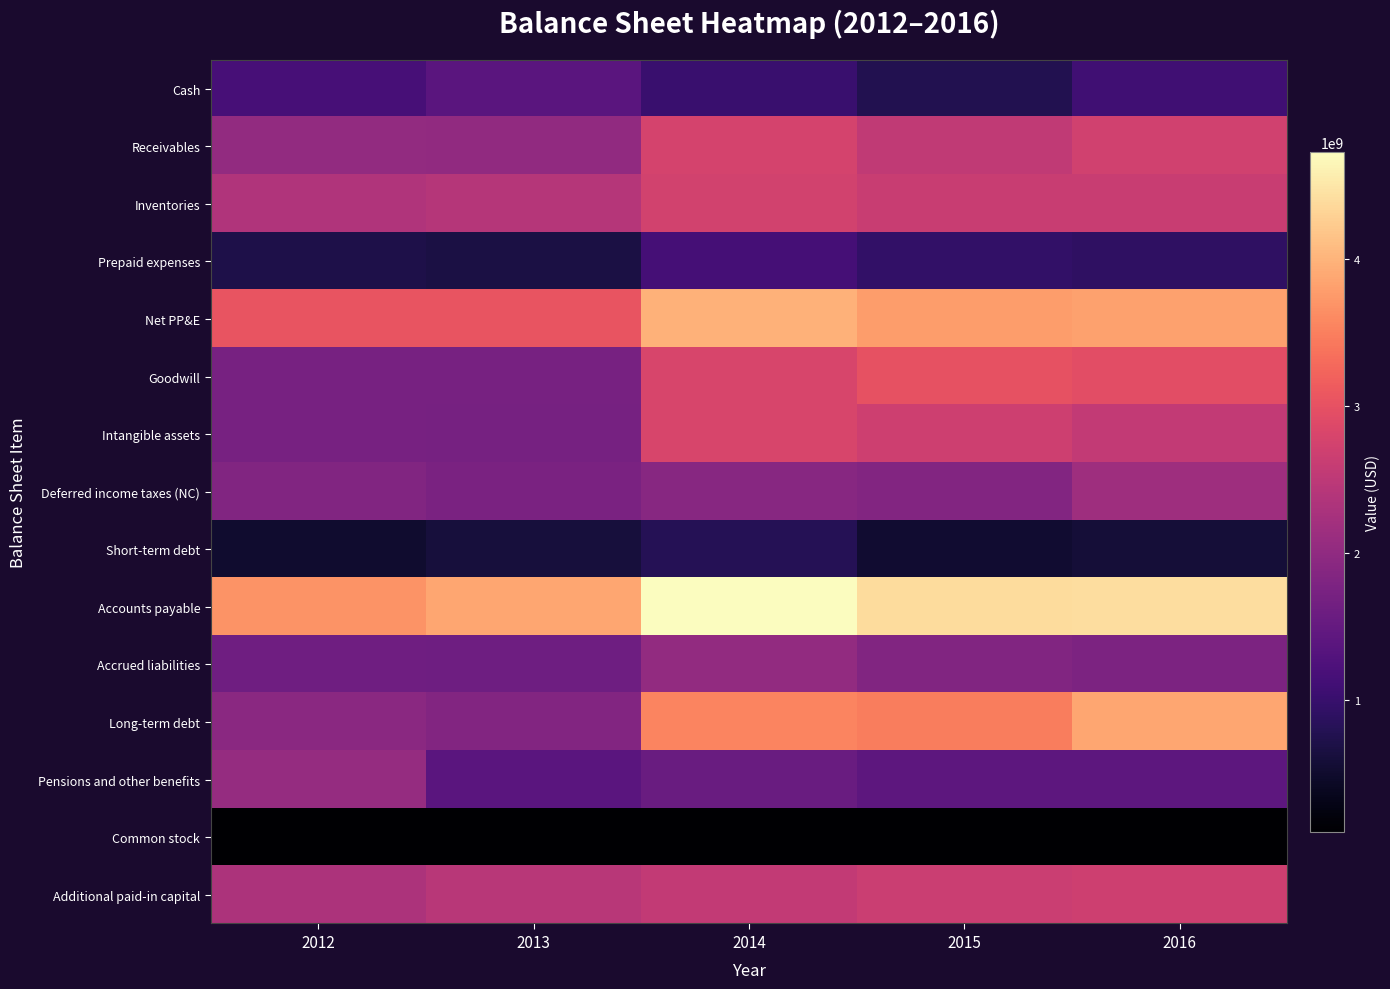

Which series has the largest total across all categories?

Accounts payable